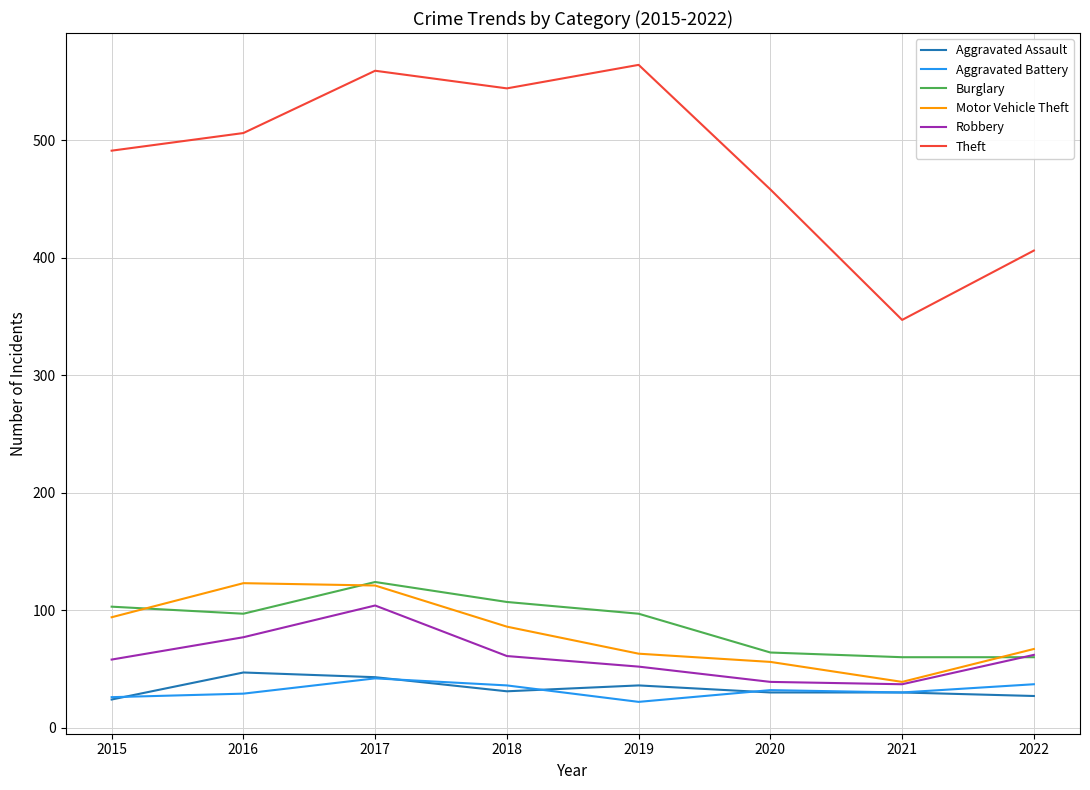

At which label does Motor Vehicle Theft reach its minimum?

2021